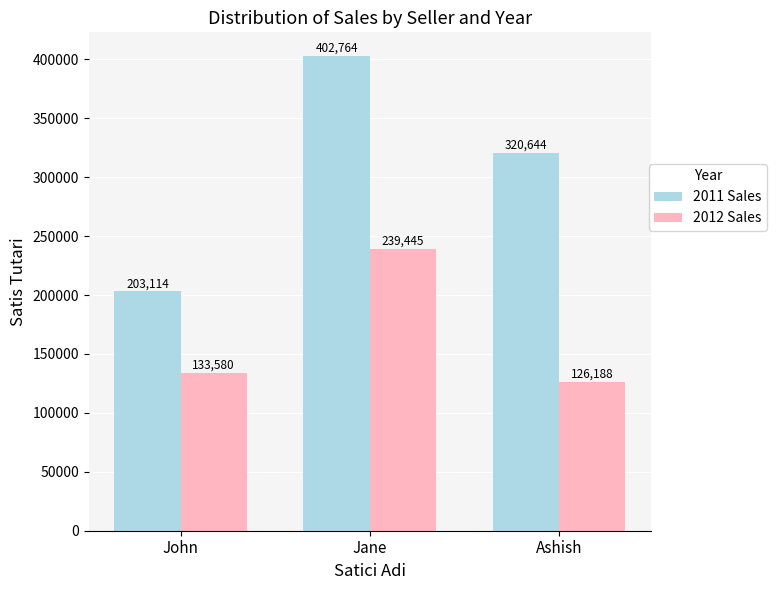

Reading left to right, transcribe all the data shown in this chart.

2011 Sales: 203114	402764	320644
2012 Sales: 133580	239445	126188